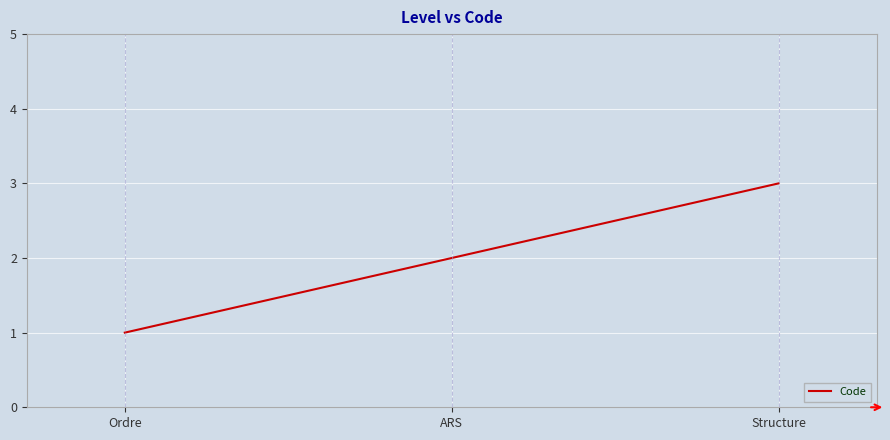

How many values are below 2?

1